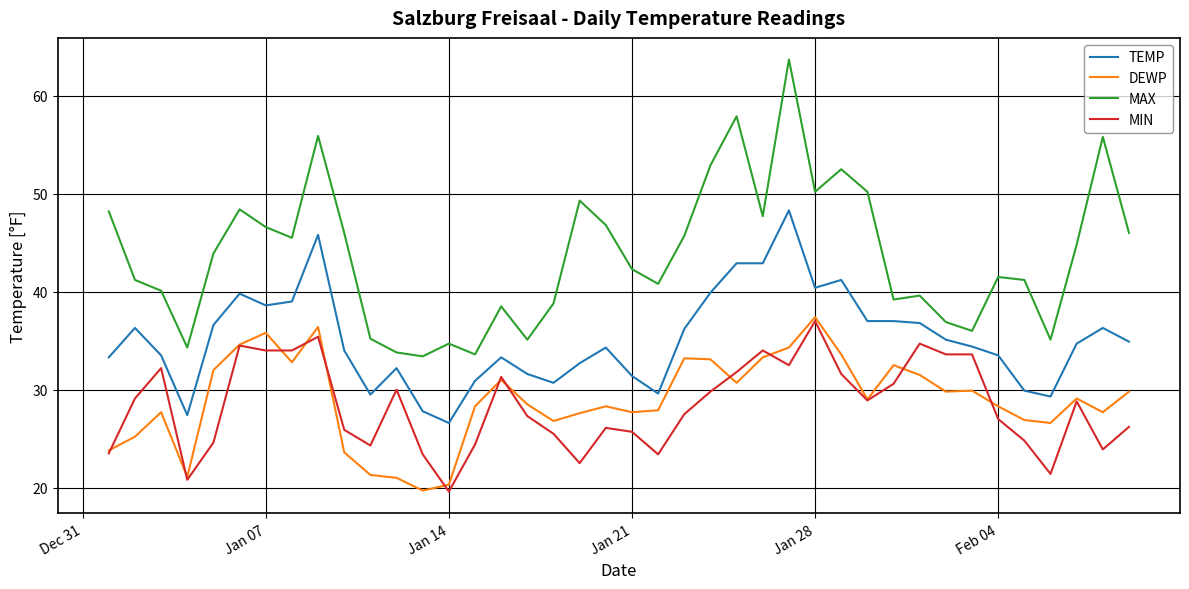

True or false: TEMP and DEWP intersect in this chart.

False